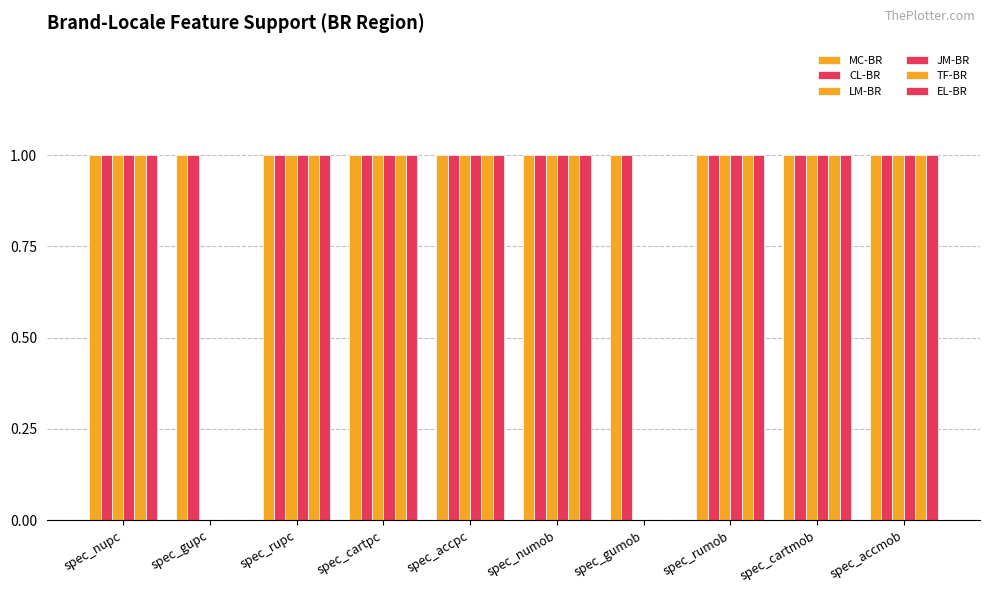

How many groups of bars are there?

10